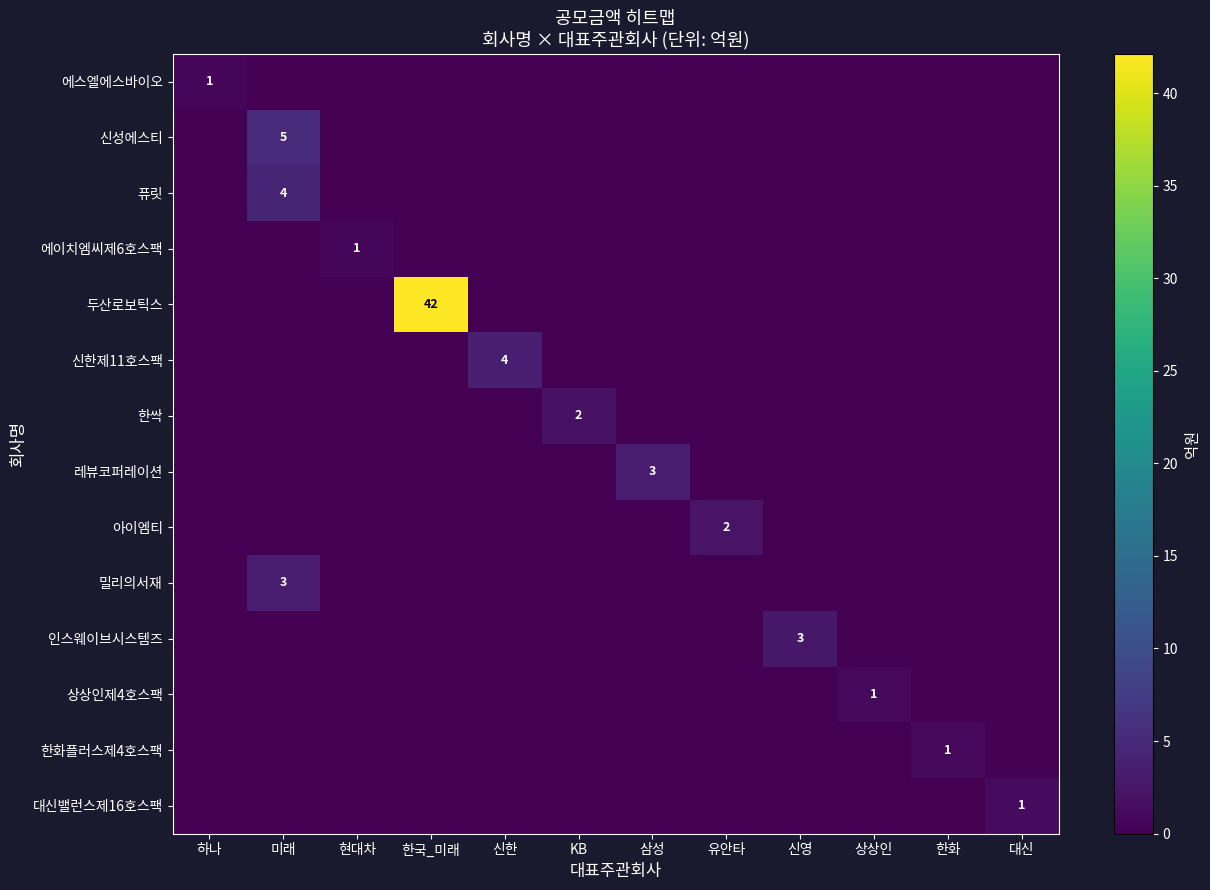

What is the difference between the highest and lowest values at 신한?

3.6